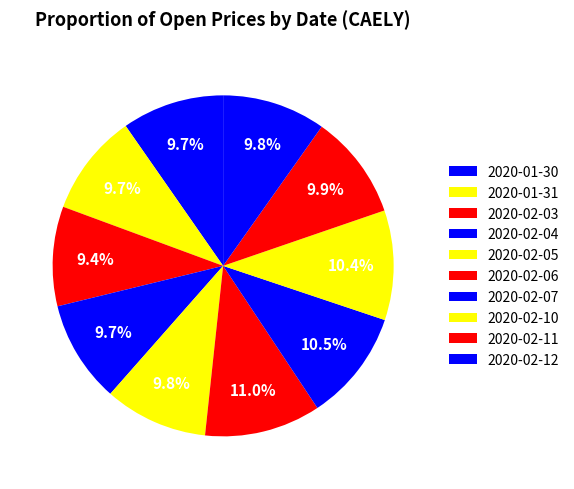

Which category has the smallest portion of the pie?

2020-02-03